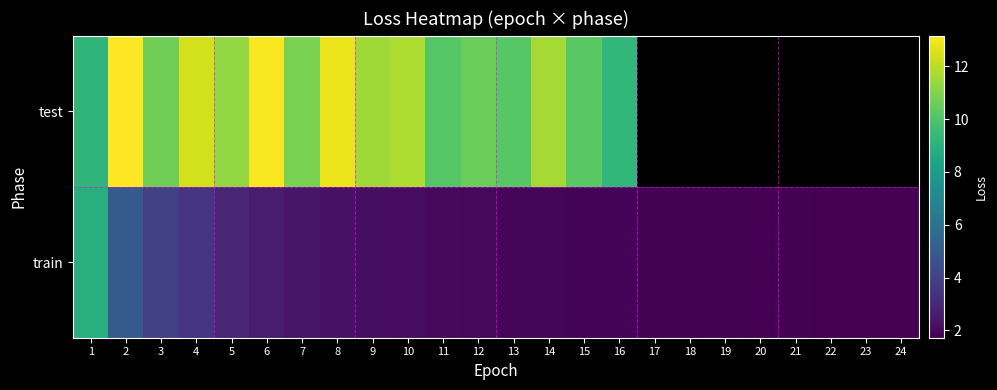

At 3, list the series in order from smallest to largest.

train, test